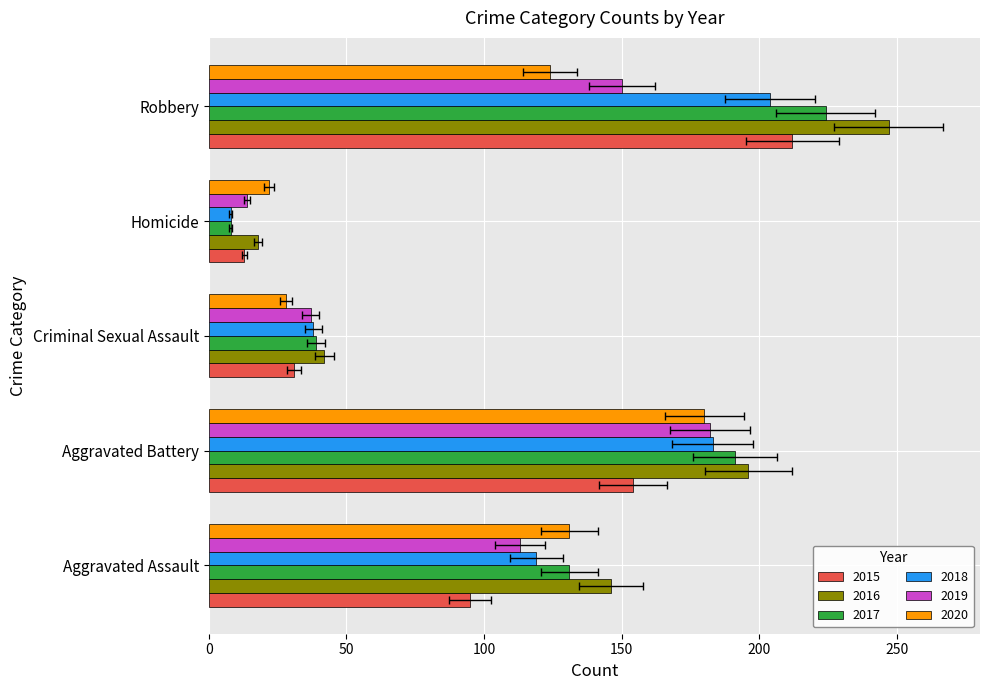

Which series has the largest total across all categories?

2016